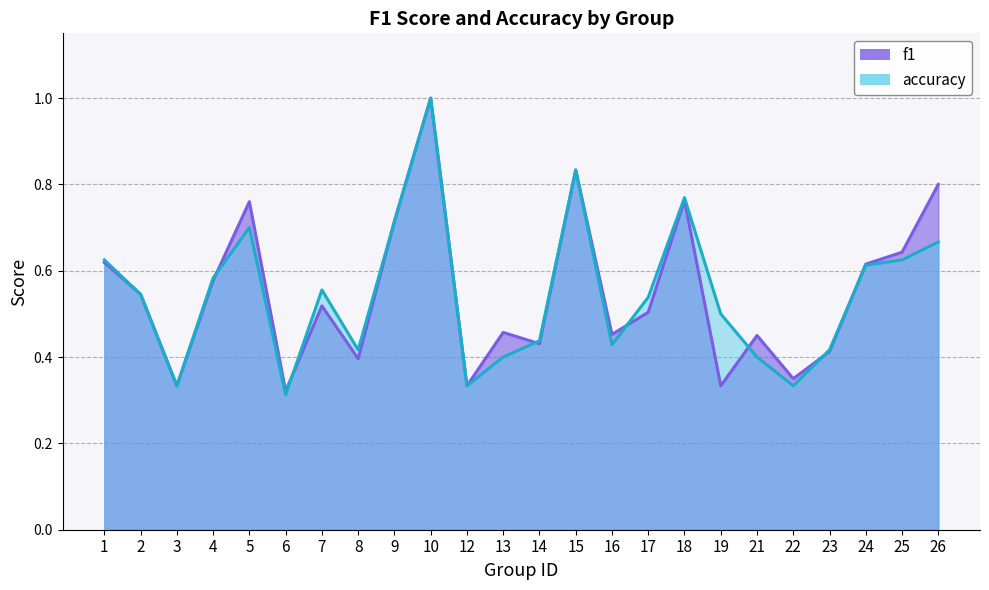

How many times do f1 and accuracy cross each other?

7